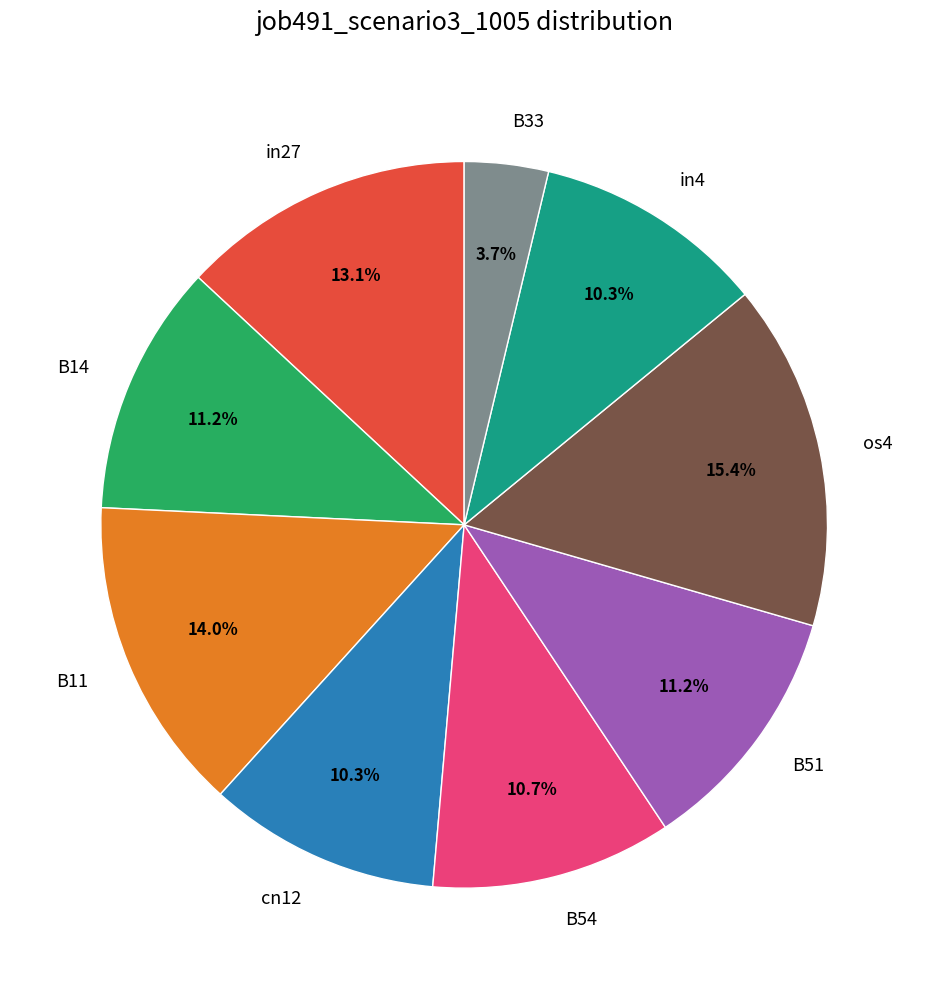

To the nearest percent, what is the combined percentage of in27 and B11?

27%